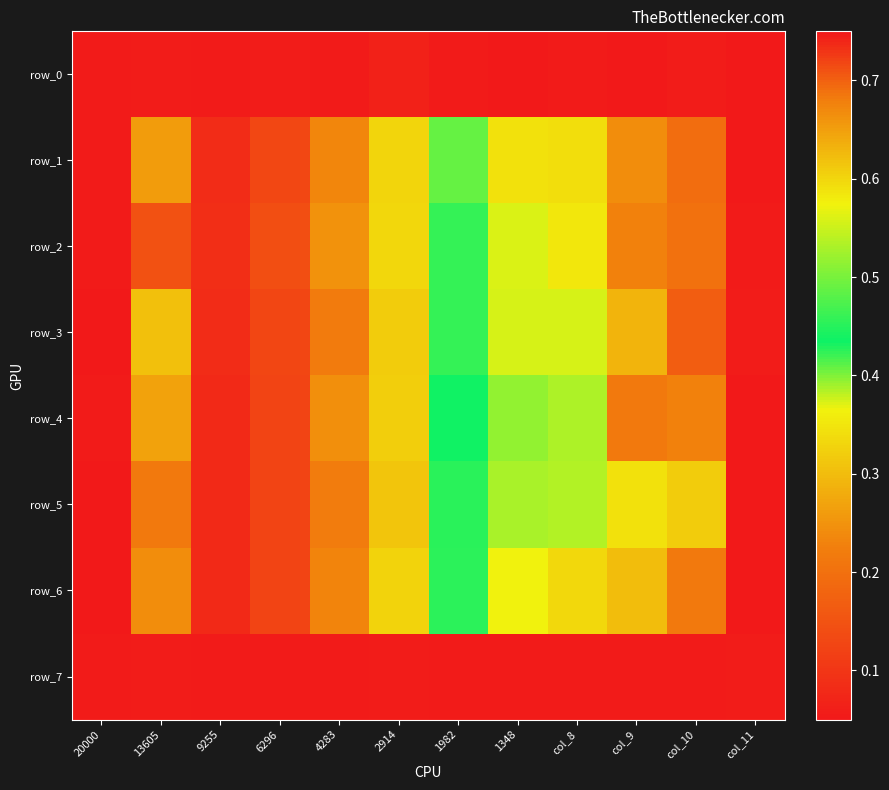

The row_5 series shows 0.3 at col_8. True or false?

False